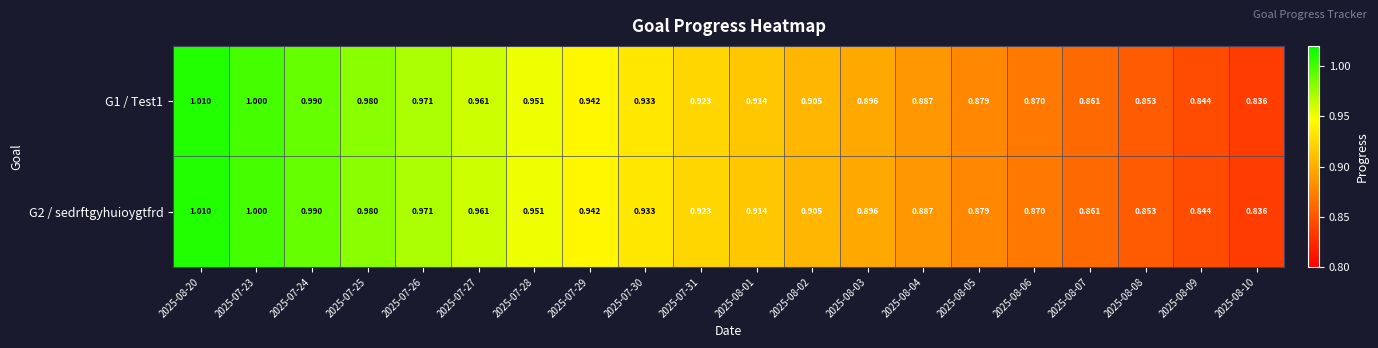

Is the value of G2 / sedrftgyhuioygtfrd at 2025-08-09 greater than the value of G1 / Test1 at 2025-08-02?

No